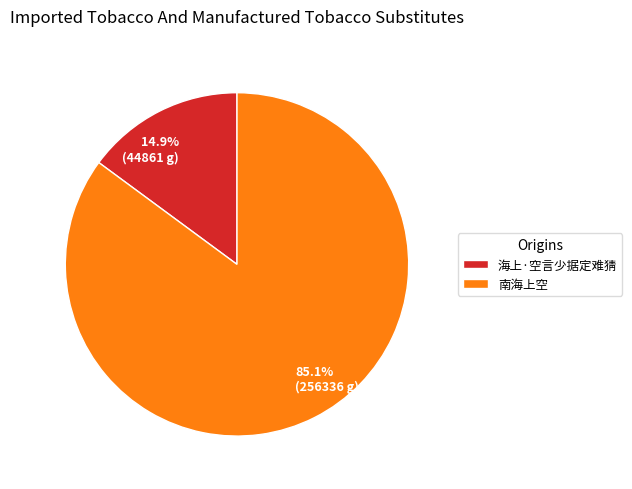

Does 海上·空言少据定难猜 account for over 50% of the chart?

No